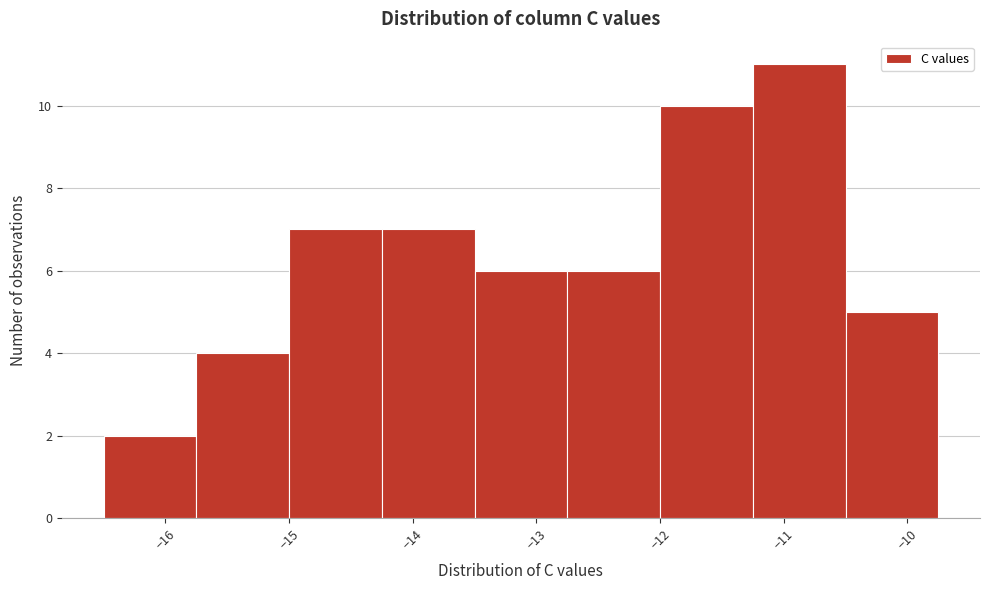

Reading left to right, list every bar in this chart as the range it spans on the x-axis followed by its height. Neither the bar edges nor the heights are printed on the chart, so give them approximately, as read against the axes.

-16.50 to -15.75: 2
-15.75 to -15.00: 4
-15.00 to -14.25: 7
-14.25 to -13.50: 7
-13.50 to -12.75: 6
-12.75 to -12.00: 6
-12.00 to -11.25: 10
-11.25 to -10.50: 11
-10.50 to -9.75: 5